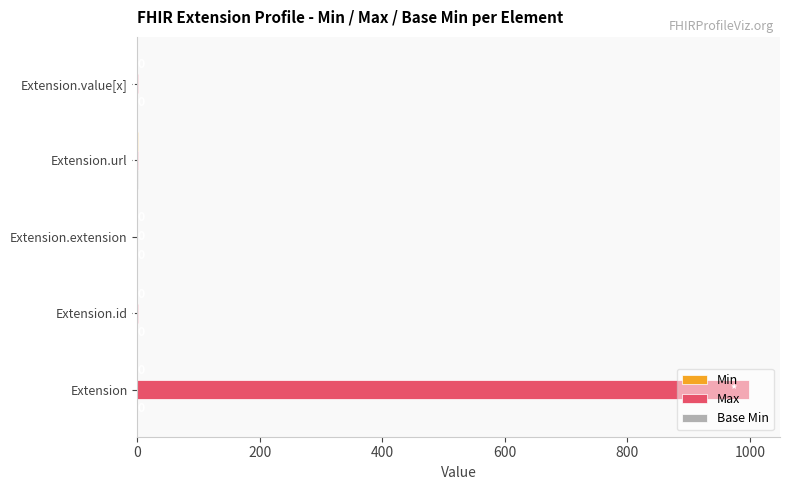

Which series has the largest total across all categories?

Max